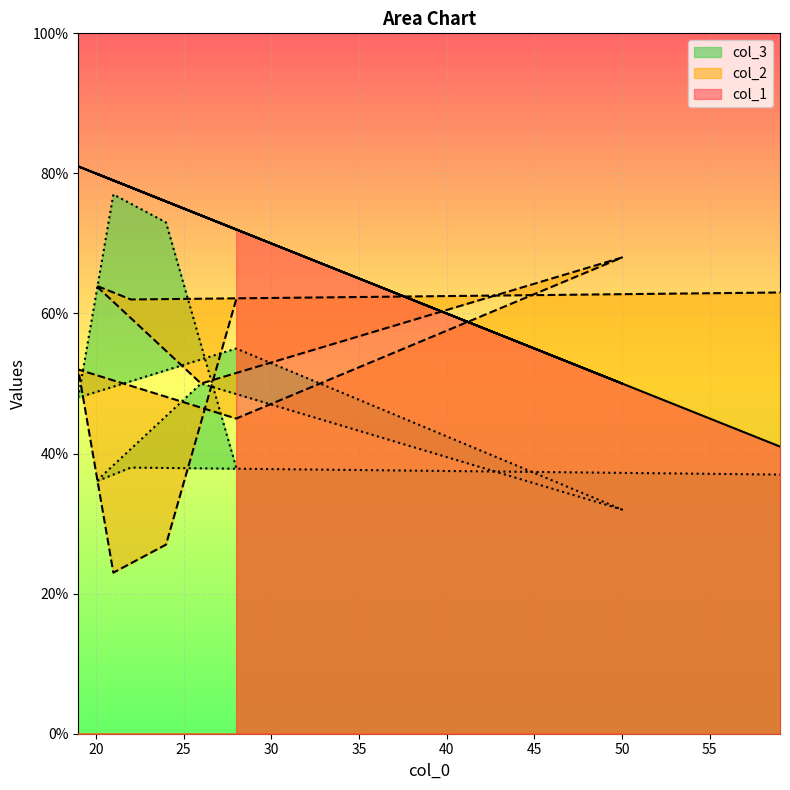

Does the chart display data point markers on the line(s)?

No